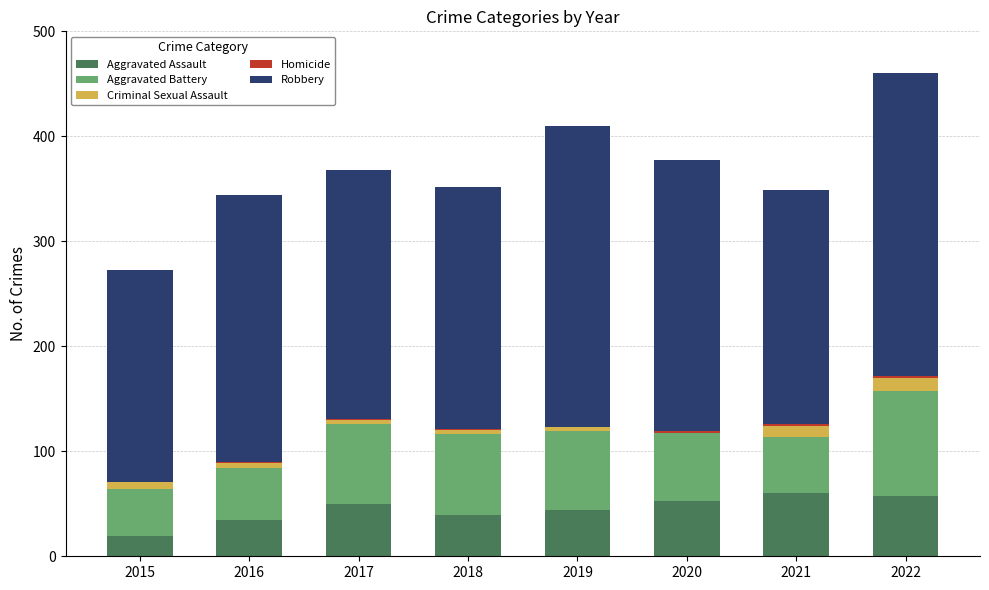

Between 2019 and 2015, which is larger?

2019